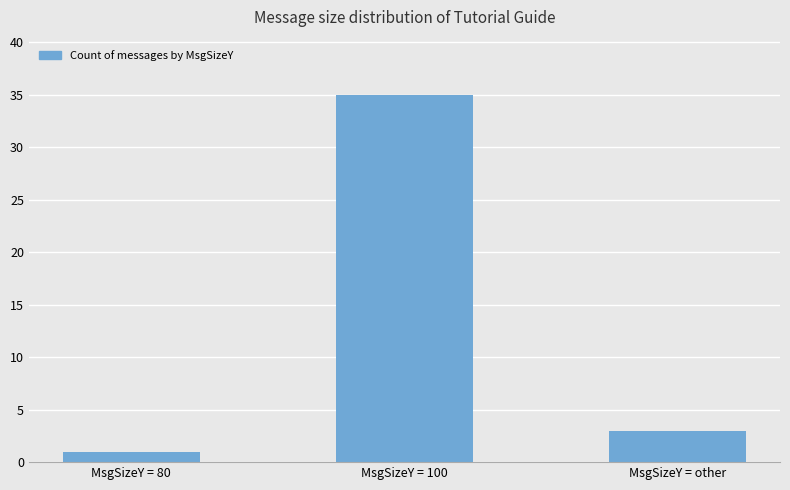

Which category has the highest value across all series?

MsgSizeY = 100